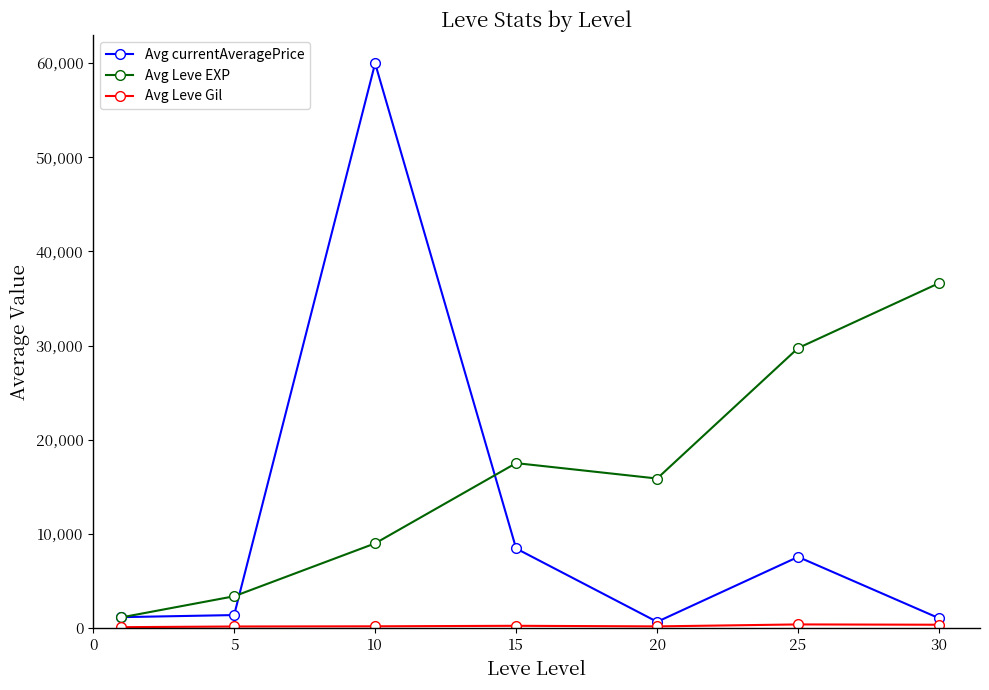

In Avg Leve EXP, how many points are lower than both neighbors (excluding endpoints)?

1